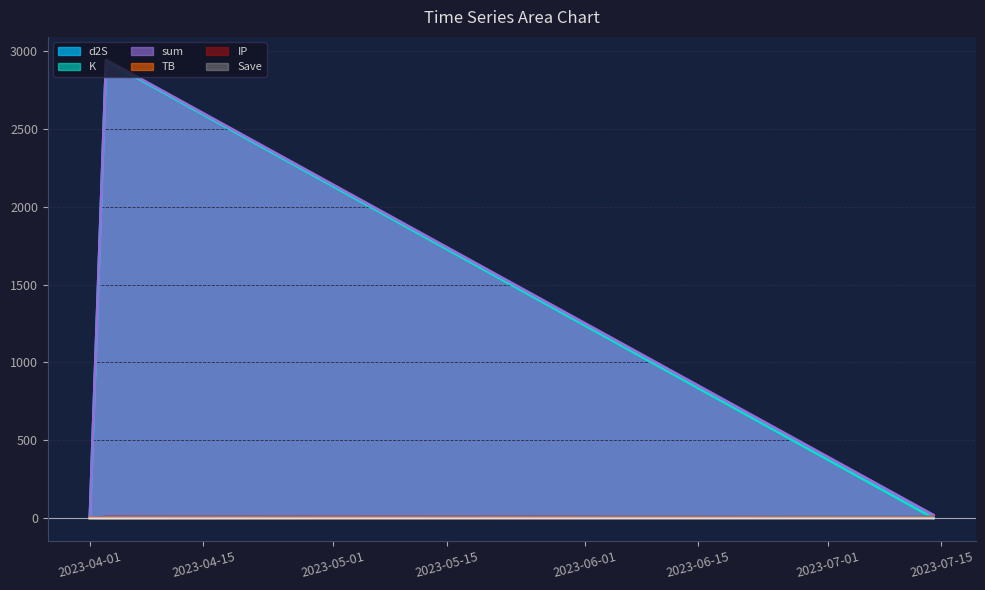

What are all the series names shown in the legend?

d2S, K, sum, TB, IP, Save